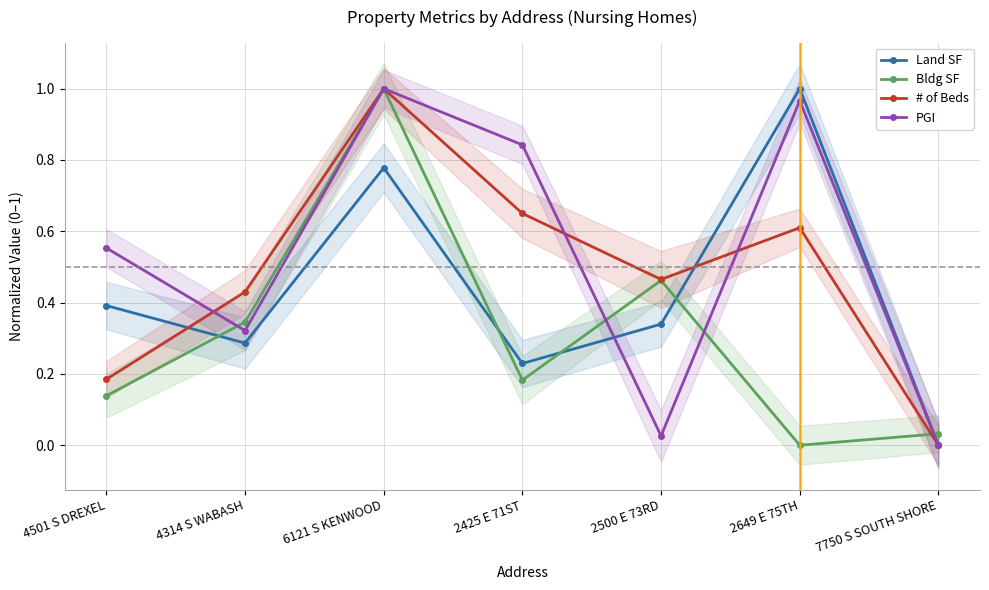

How many values in the Bldg SF series exceed 0?

6